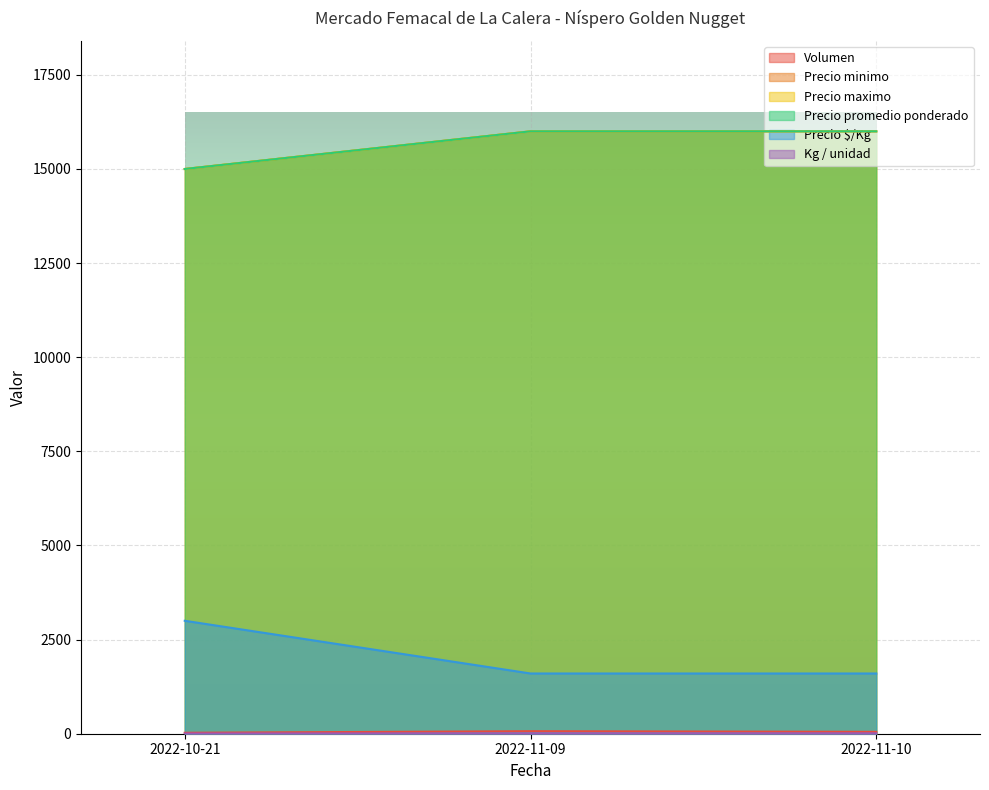

Which label corresponds to the smallest value in the chart?

2022-10-21